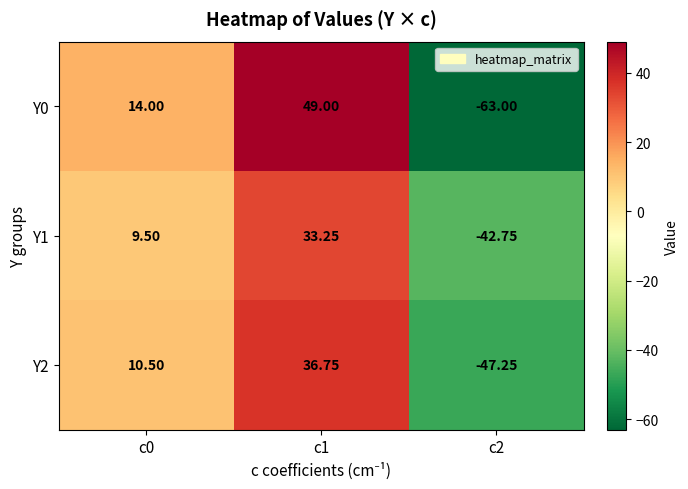

Is the value of Y2 at c0 greater than the value of Y0 at c0?

No